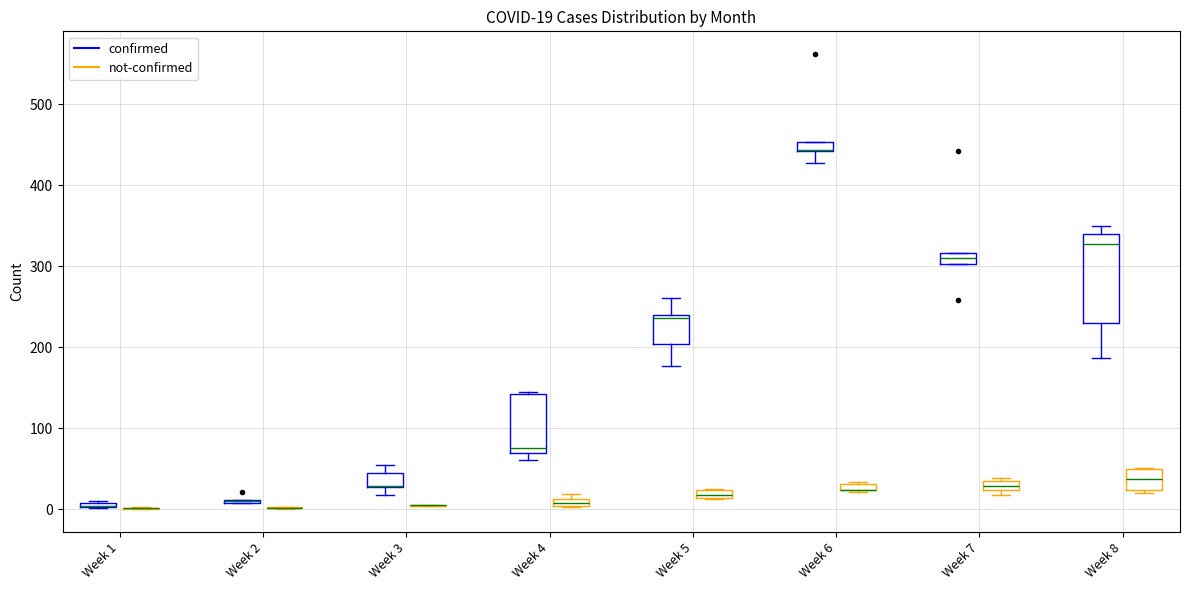

Comparing the boxes themselves (not the whiskers), which one is the tallest?

Week 8 (confirmed)